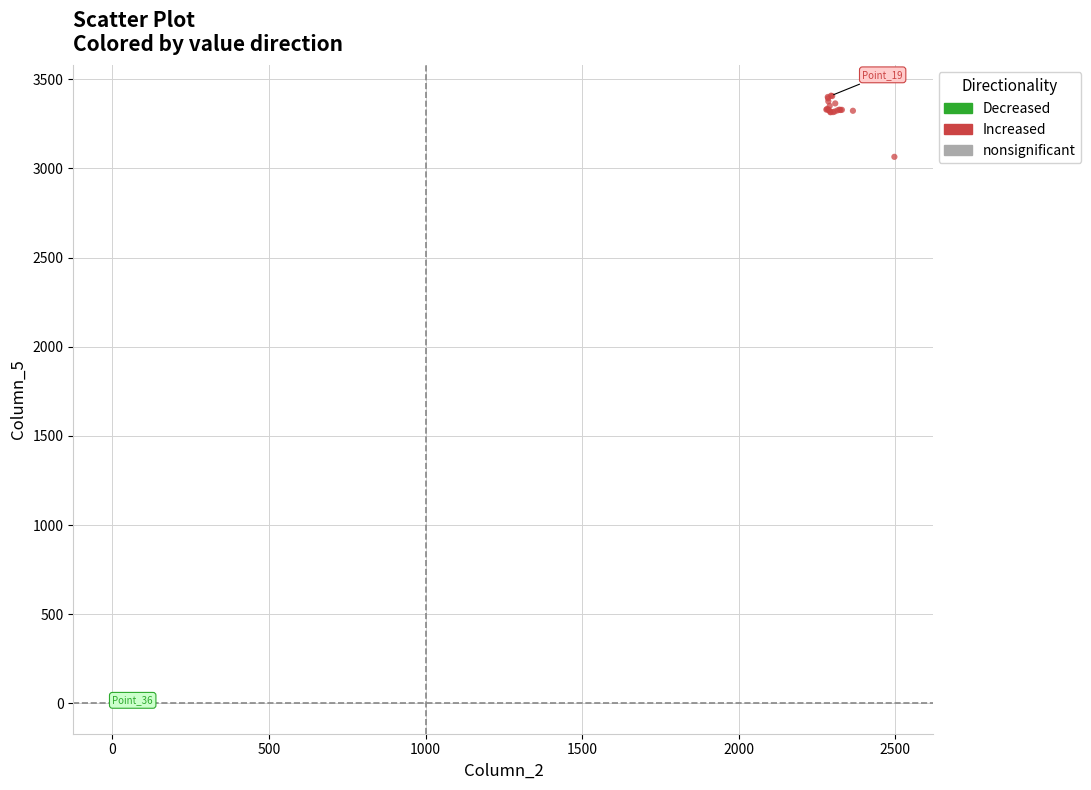

Which series has the widest spread of Y values?

Increased